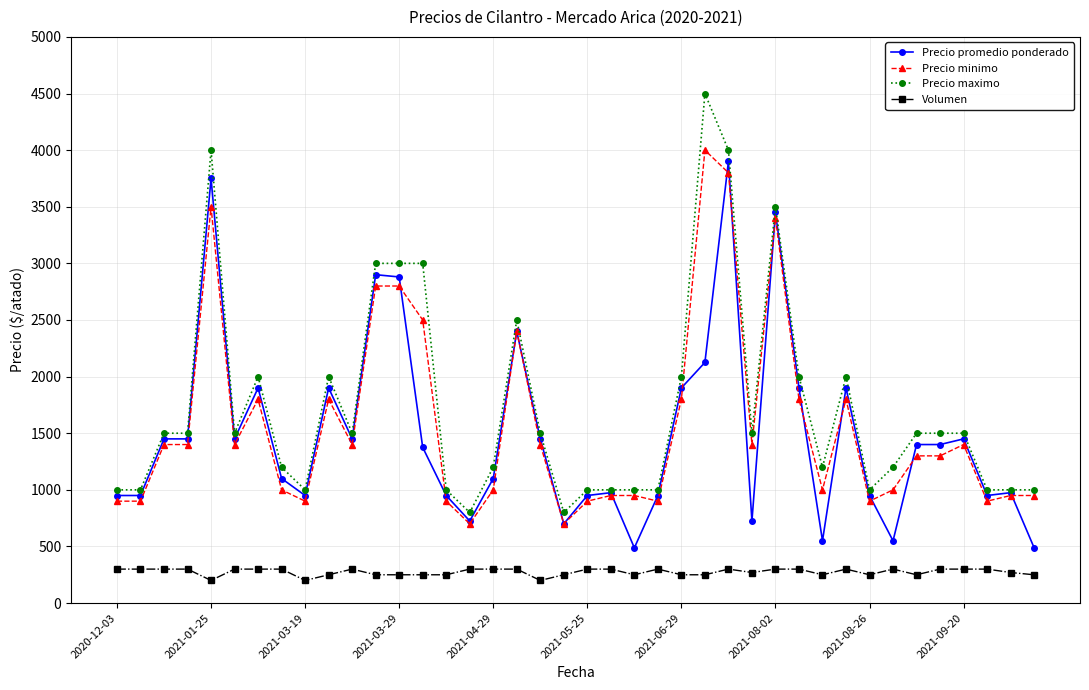

What is the value of the Precio maximo point at the 14th from the left?

3000